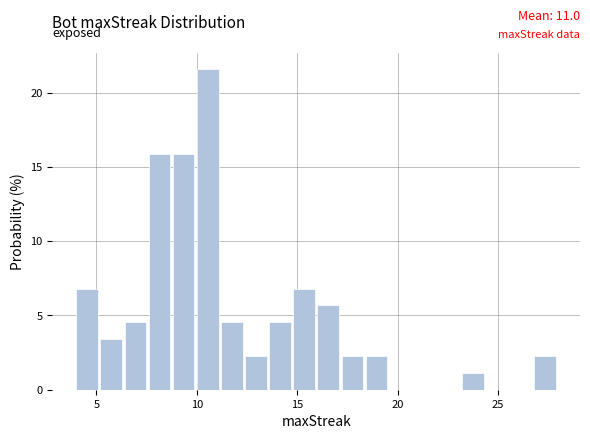

Around what value on the x-axis is the tallest bar? Give the approximate position of its centre, as read against the axis.

10.5